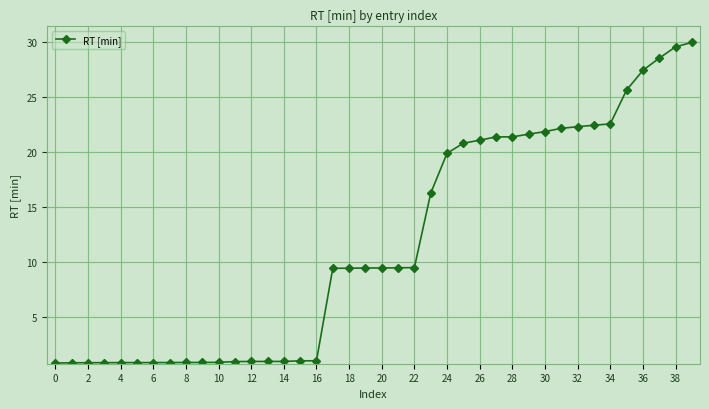

What is the difference between the second highest and second lowest values?

28.7